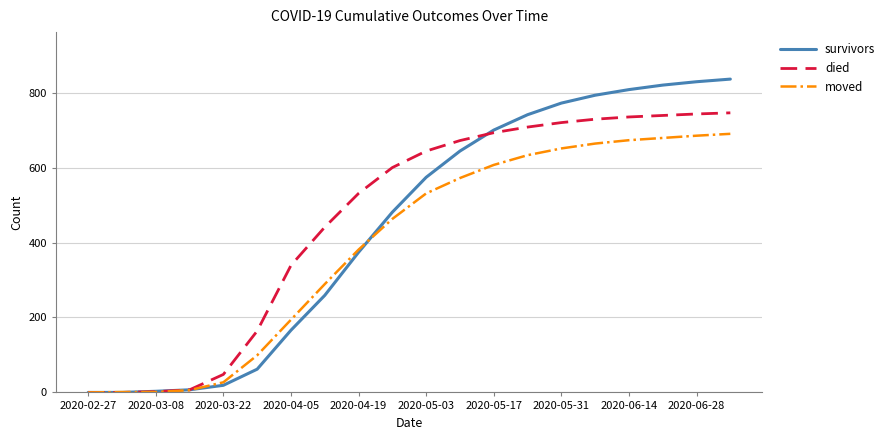

What is the maximum value for moved?

690